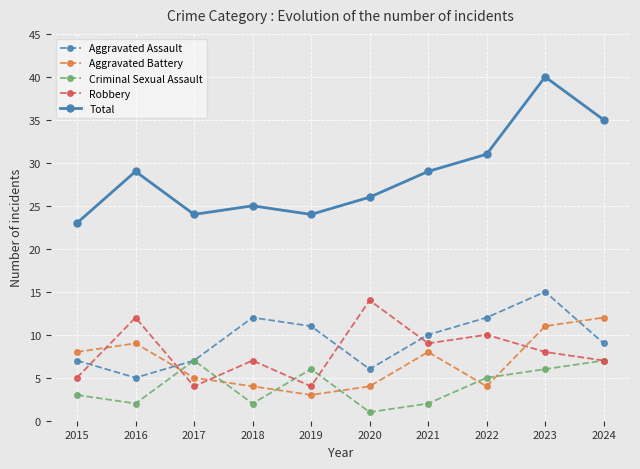

True or false: Total has more than 1 points higher than both neighbors.

True